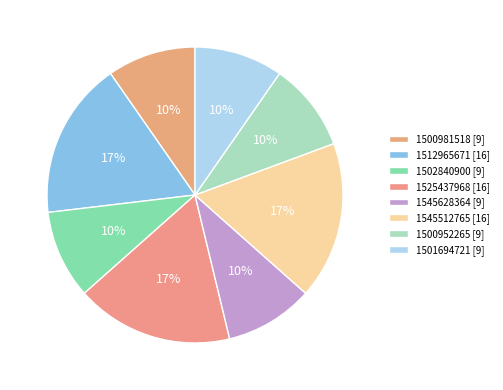

How many segments does this pie chart have?

8